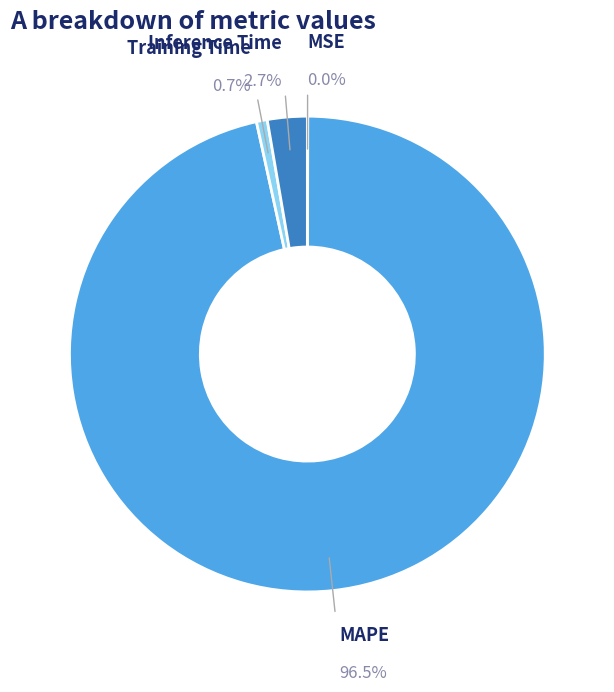

Do Inference Time and Training Time together represent more than half of the pie?

No